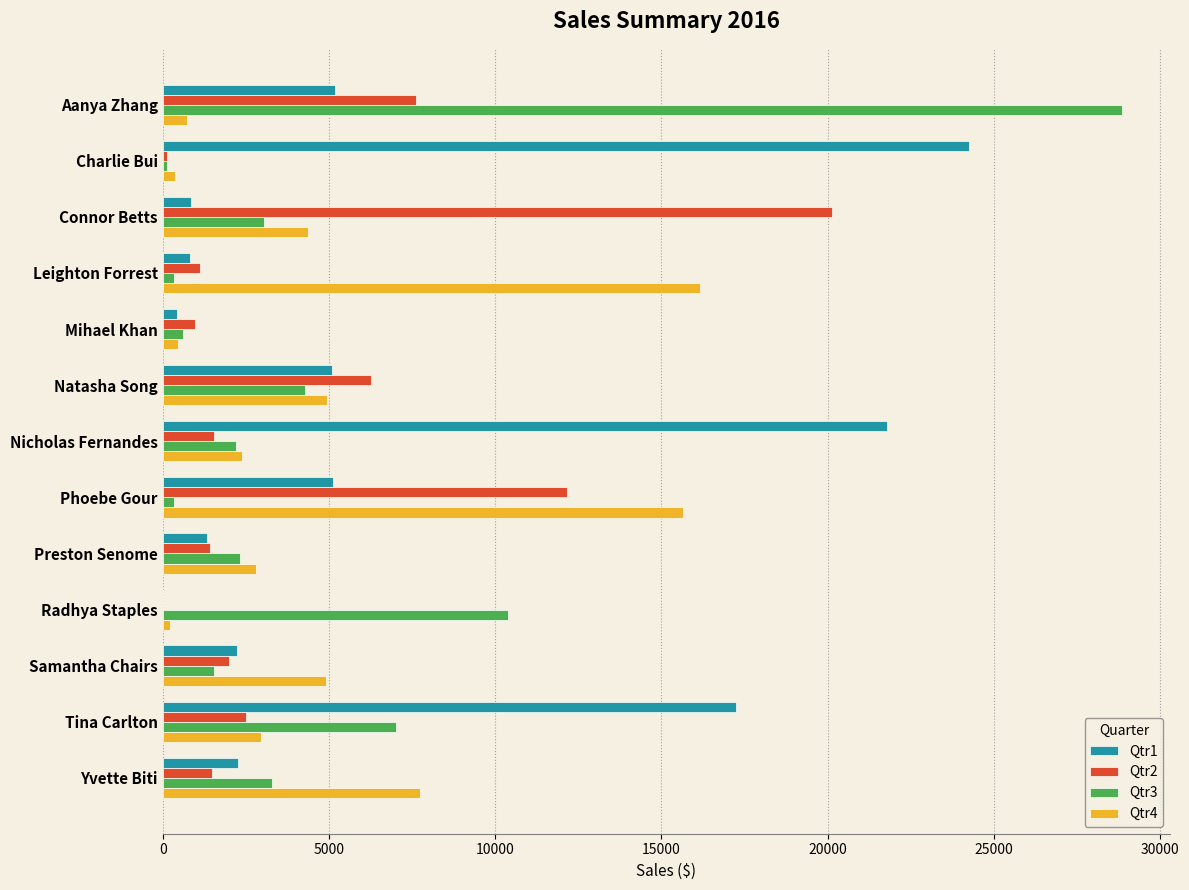

What is the sum of all Qtr4 values?

63736.1